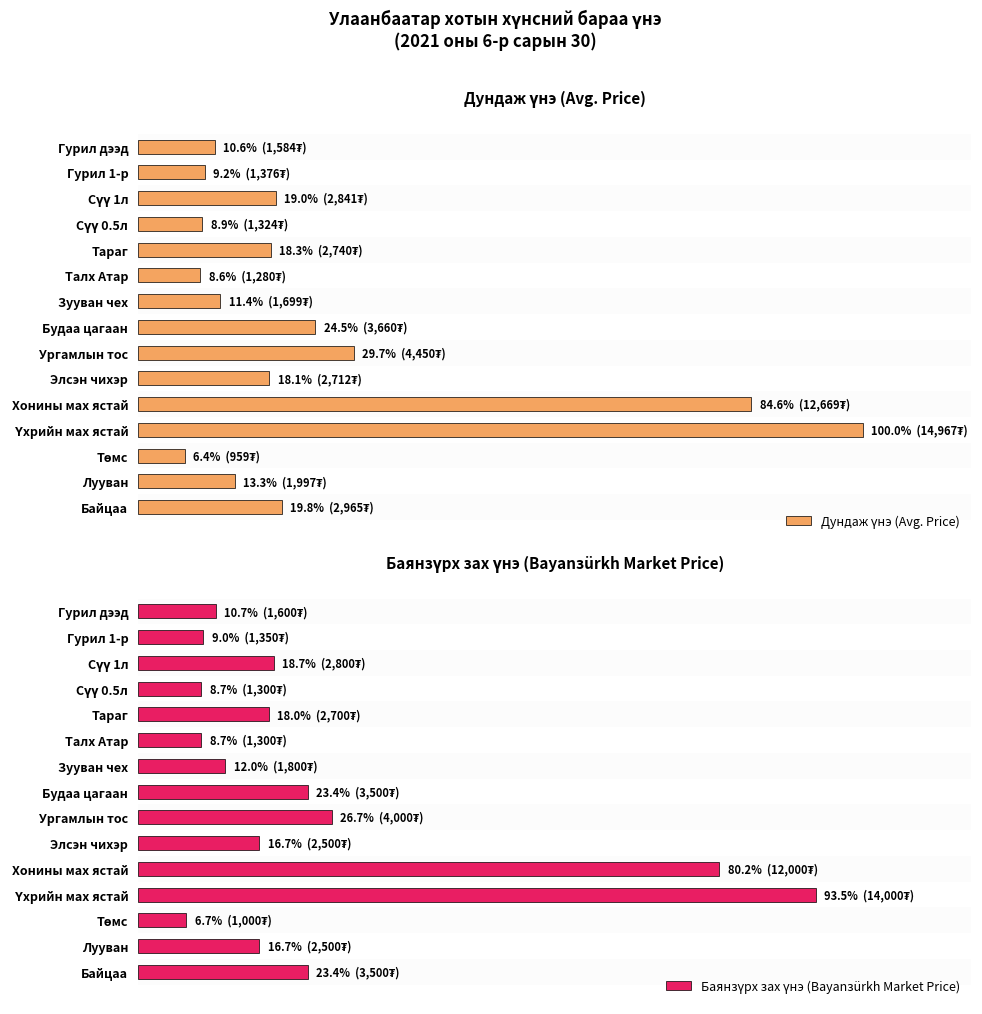

List the series in order of their peak value, highest first.

Дундаж үнэ (Avg. Price), Баянзүрх зах үнэ (Bayanзürkh Market Price)